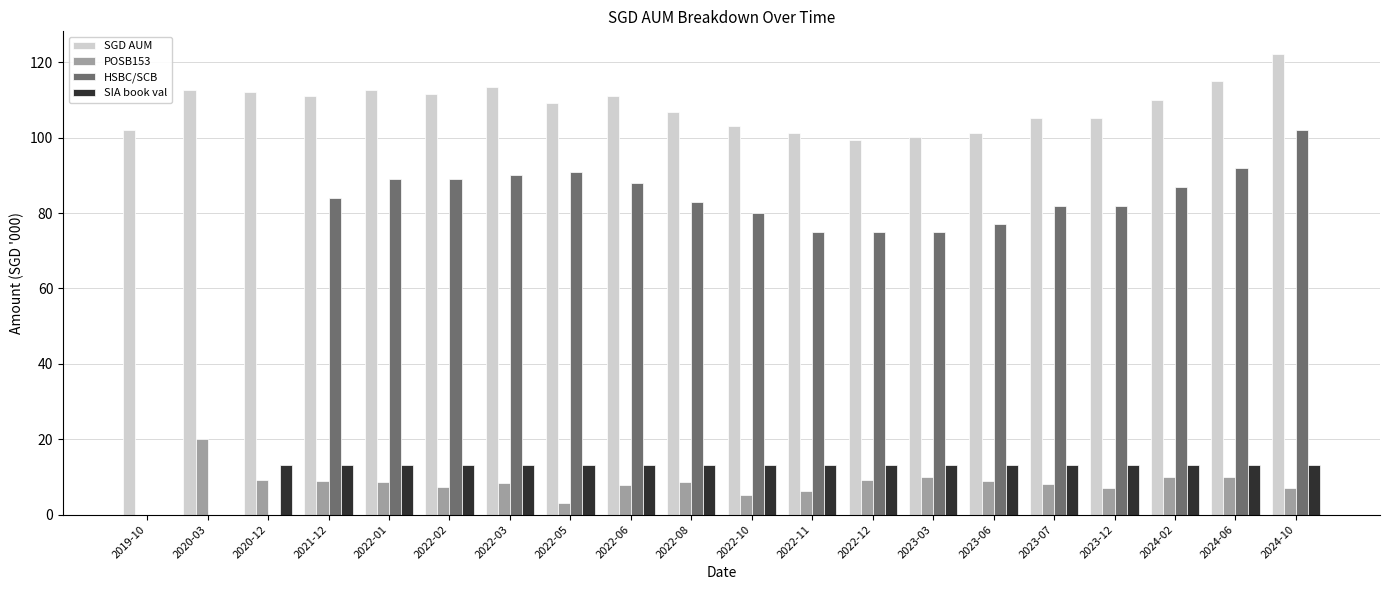

What is the sum of all SGD AUM values?

2165.1